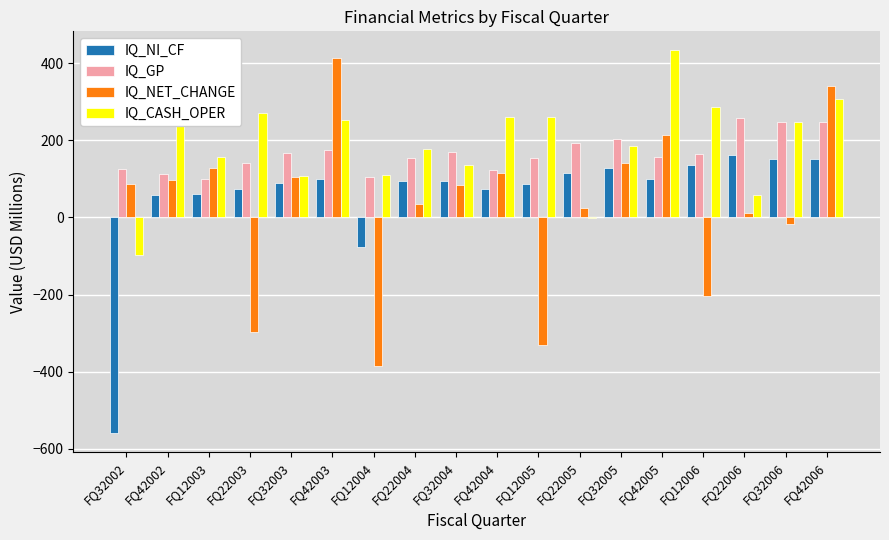

What is the sum of the IQ_NI_CF values at FQ42005 and FQ22003?

173.5